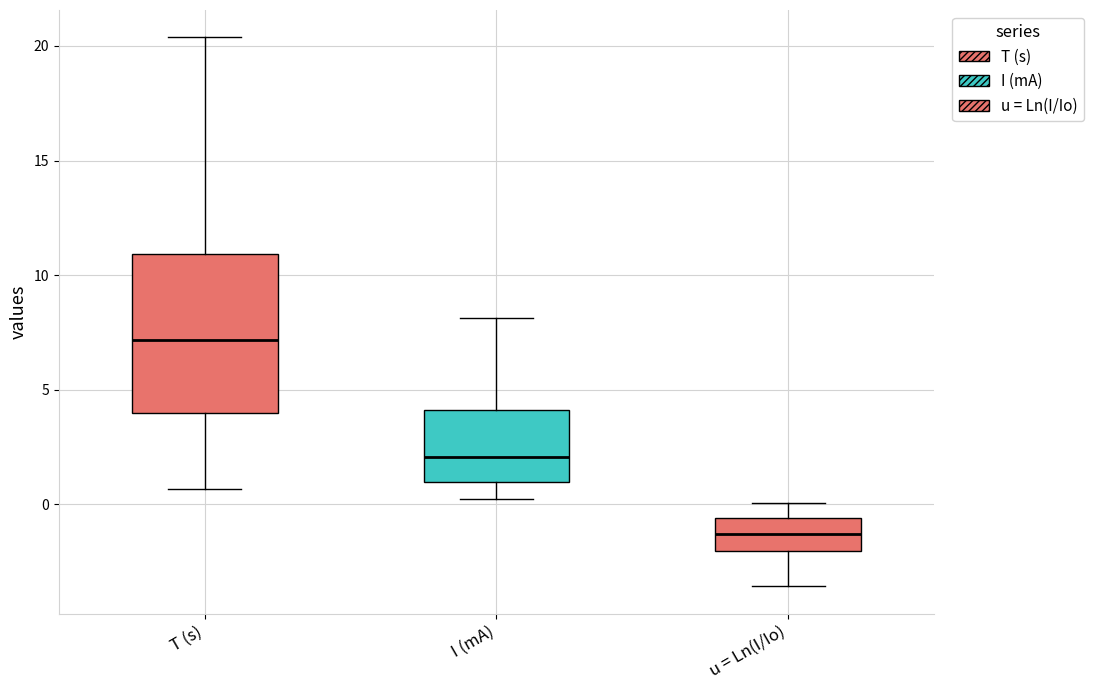

Reading left to right, read every box against the y-axis: the position of its median line, the range the box covers, and the ends of its whiskers. The values are not printed on the chart, so give them approximately, as read against the axis.

T (s): median 7.0, box 4.0 to 11.0, whiskers 0.5 to 20.5
I (mA): median 2.0, box 1.0 to 4.0, whiskers 0.0 to 8.0
u = Ln(I/Io): median -1.5, box -2.0 to -0.5, whiskers -3.5 to 0.0